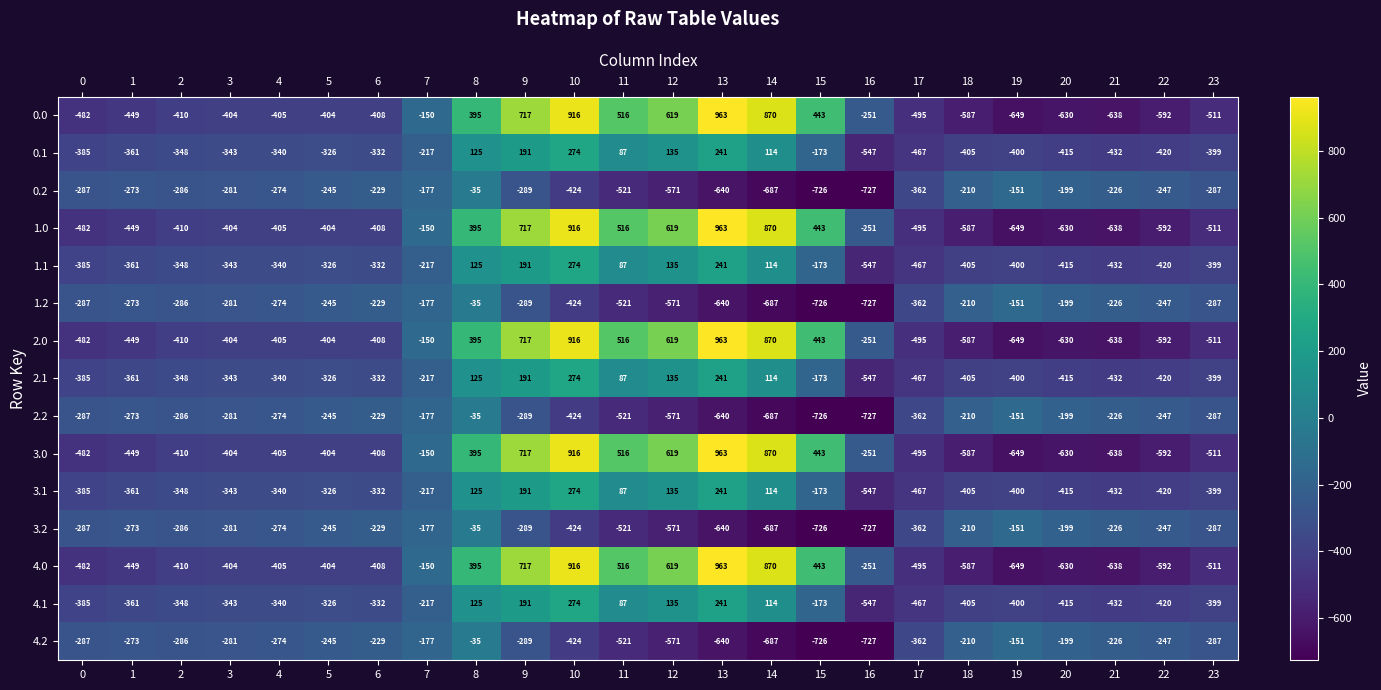

What is the sum of the 0.2 values at 18 and 2?

-496